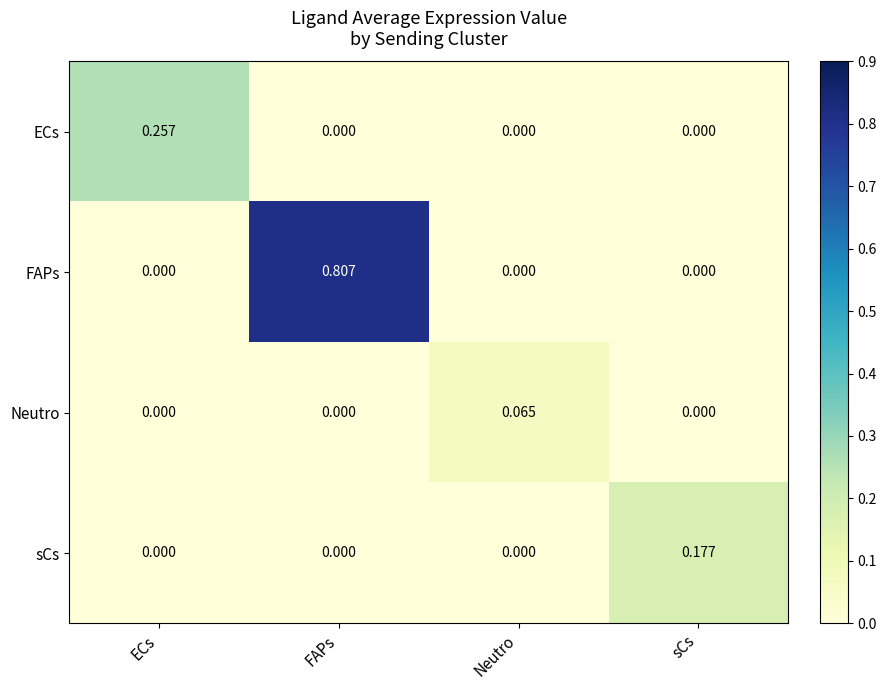

How many series are shown in this chart?

4